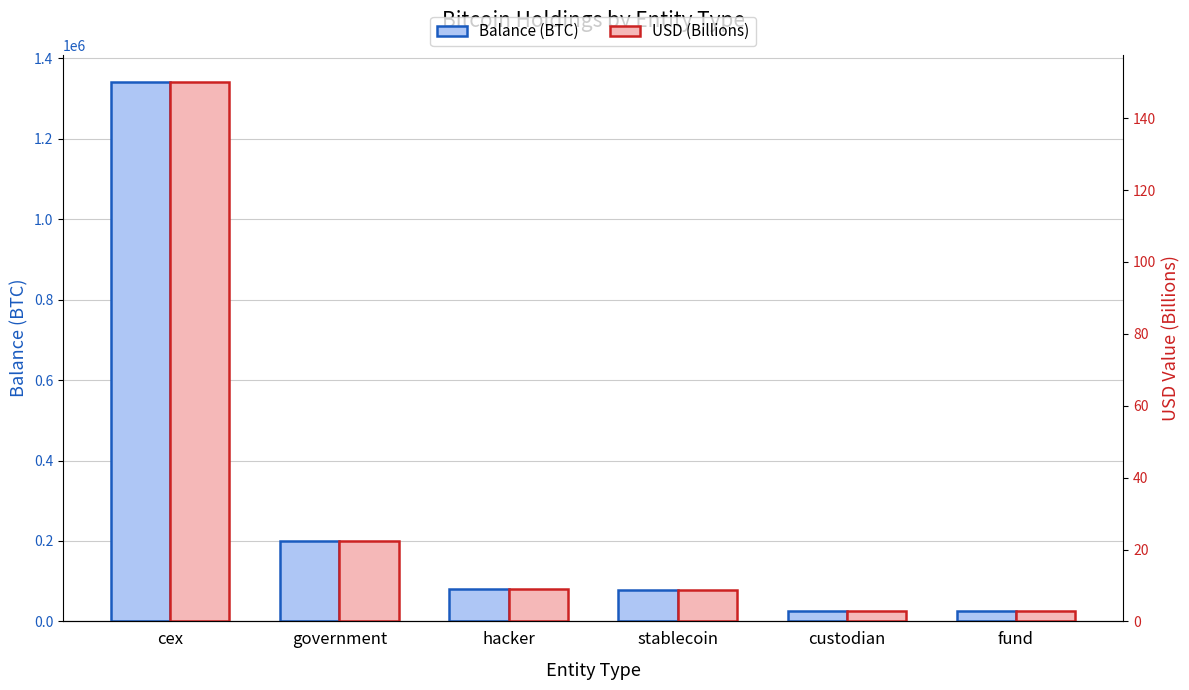

Reading left to right, extract all data points from this chart.

Balance (BTC): cex=1341857.4	government=200139.0	hacker=79957.3	stablecoin=77446.6	custodian=25163.0	fund=24932.7
USD (Billions): cex=150.1	government=22.4	hacker=8.9	stablecoin=8.7	custodian=2.8	fund=2.8